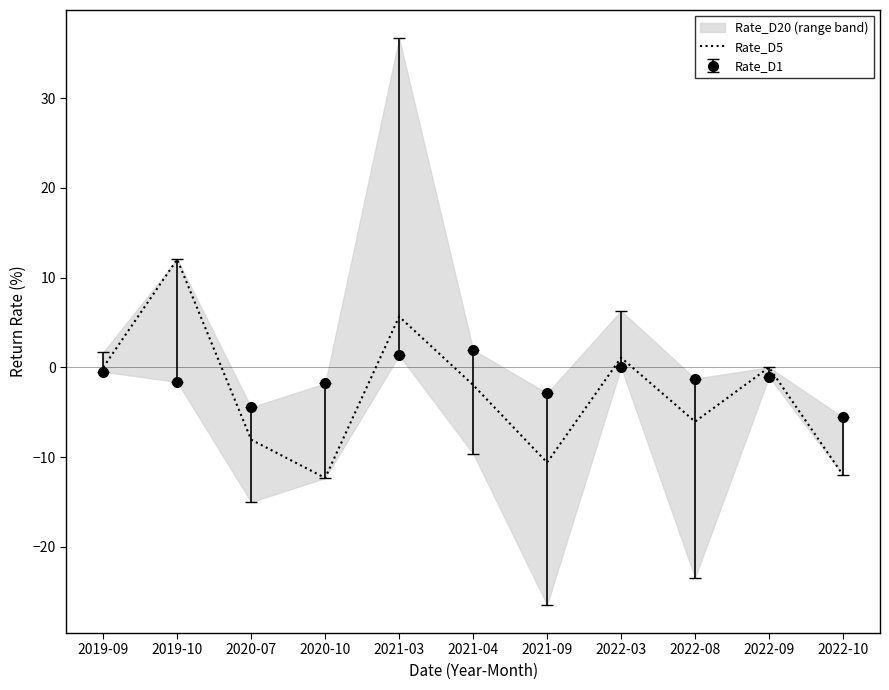

What is the value of the 5th point from the left?

5.7